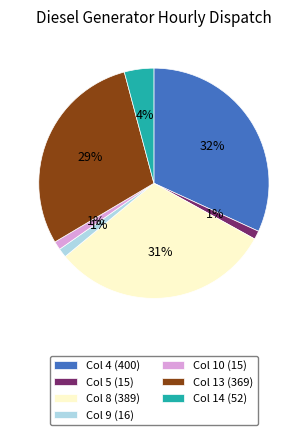

Combined, do Col 9 (16) and Col 5 (15) account for over 50%?

No